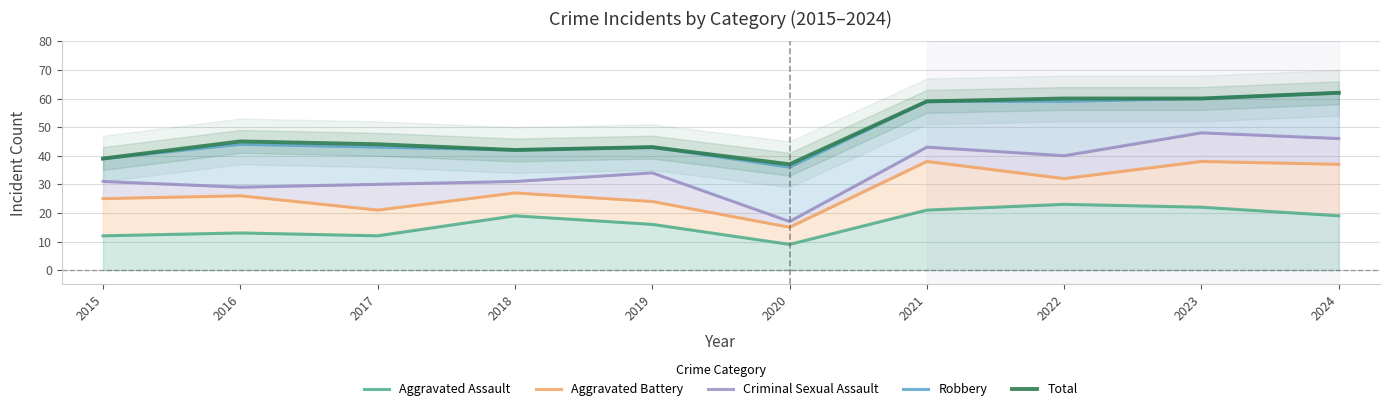

Rank the series by their maximum value, from lowest to highest.

Aggravated Assault, Aggravated Battery, Criminal Sexual Assault, Robbery, Total